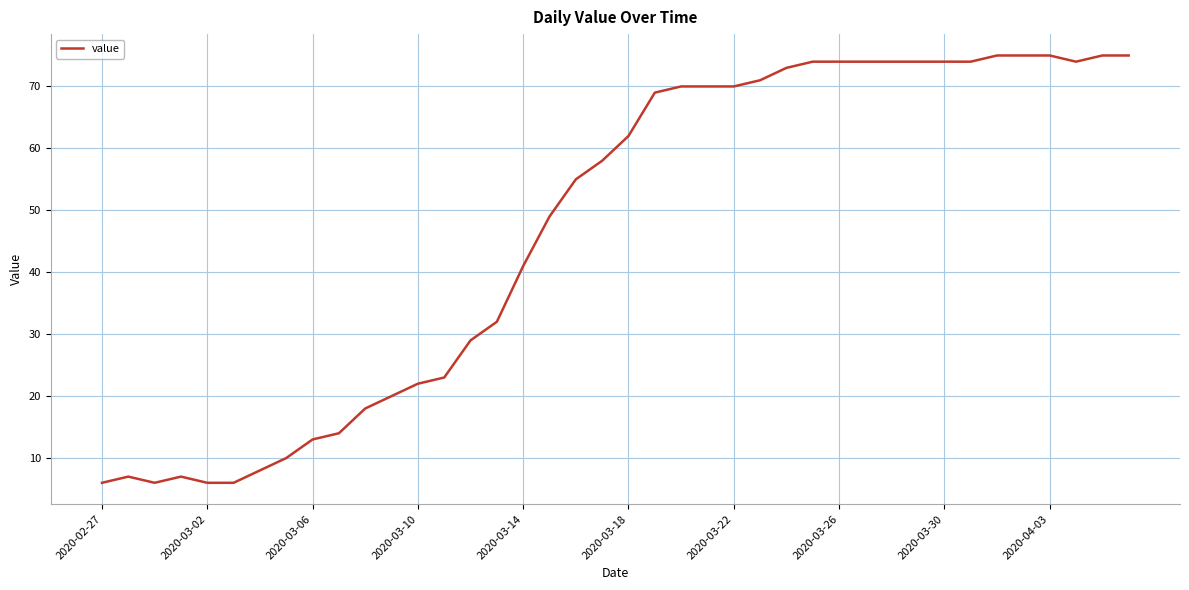

What is the difference between the maximum and minimum values?

69